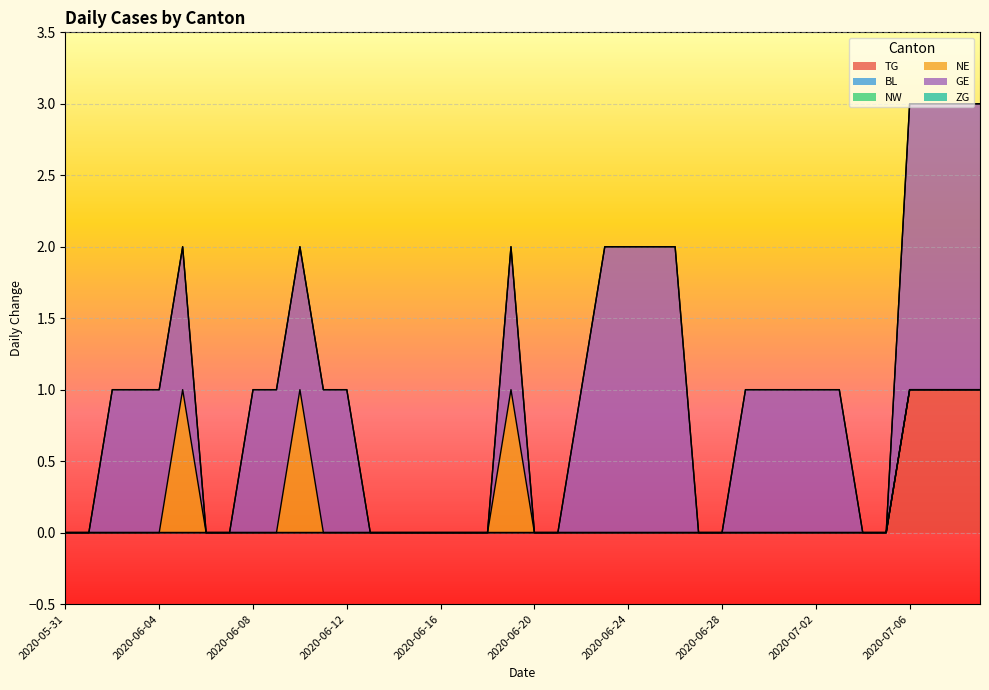

At which category is the sum across all series the highest?

2020-07-06